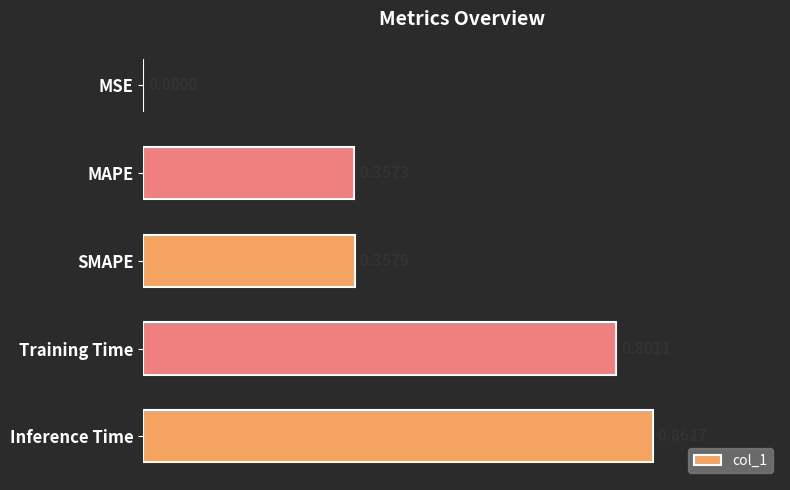

Between Inference Time and MAPE, which is larger?

Inference Time